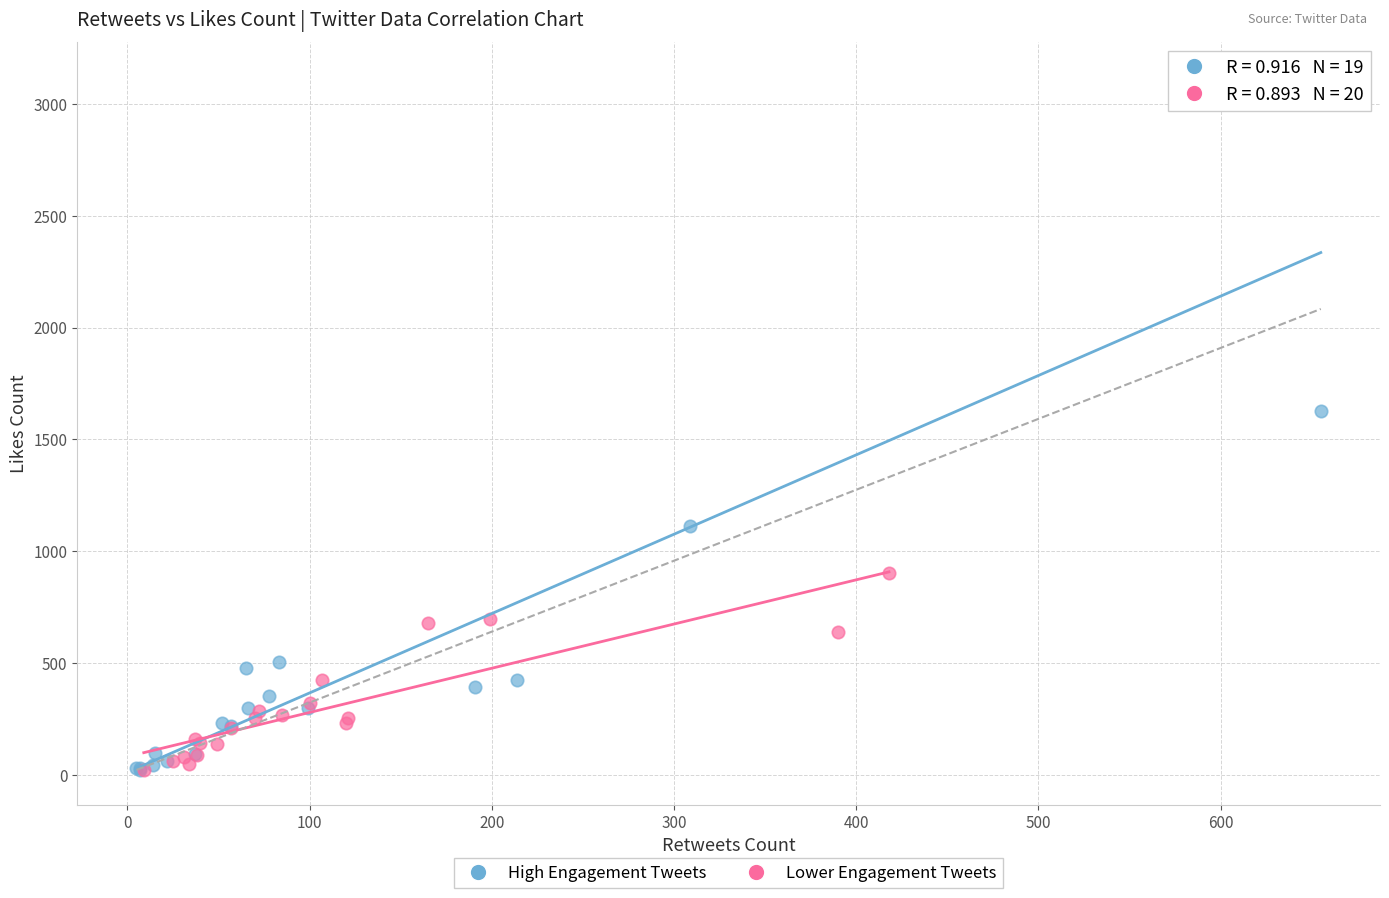

Which series has the largest Y range (max minus min)?

High Engagement Tweets